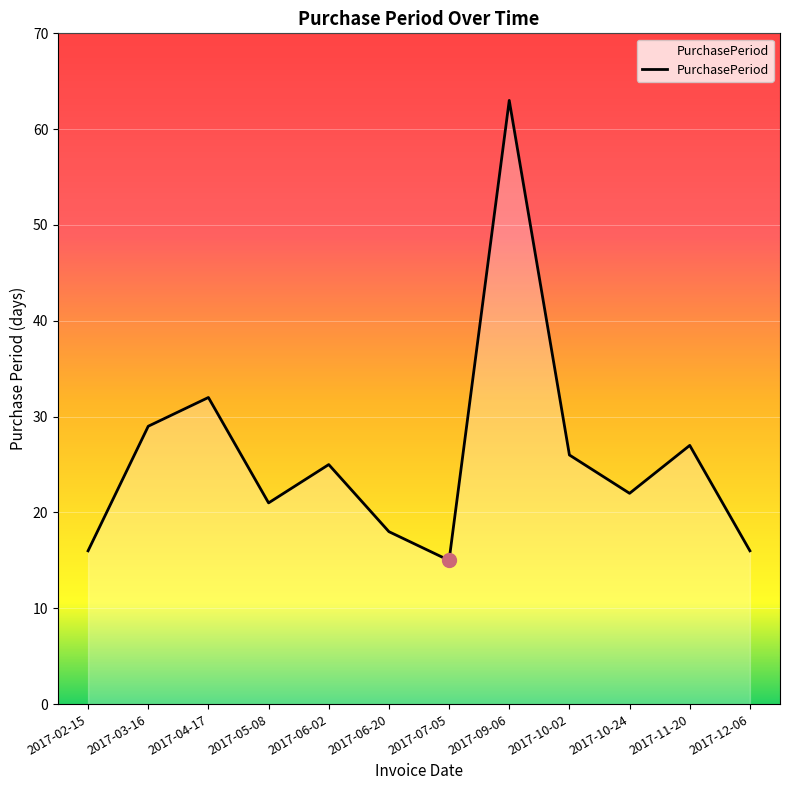

What is the average value?

26